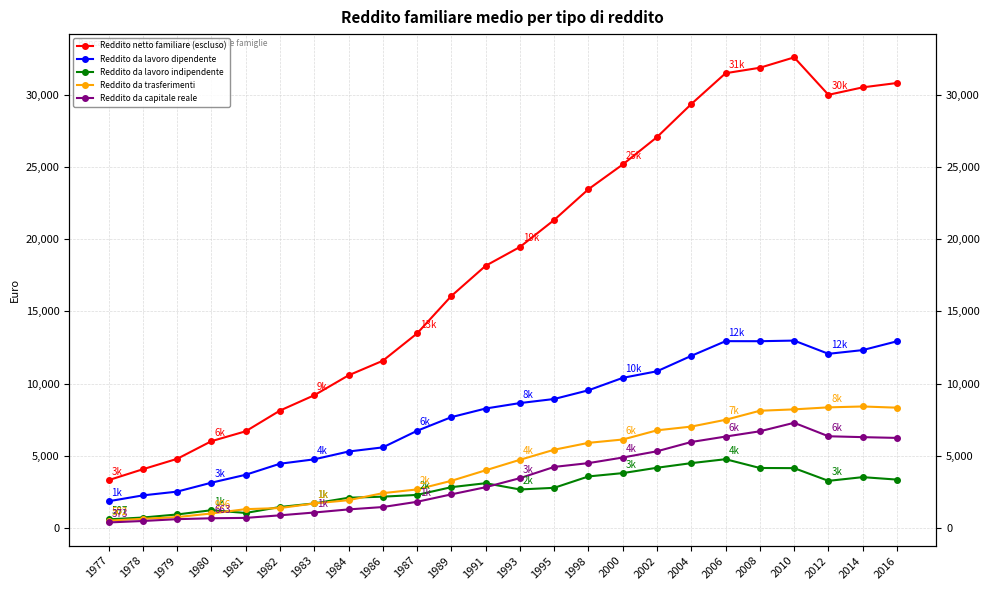

What is the average value of the Reddito da trasferimenti series?

4428